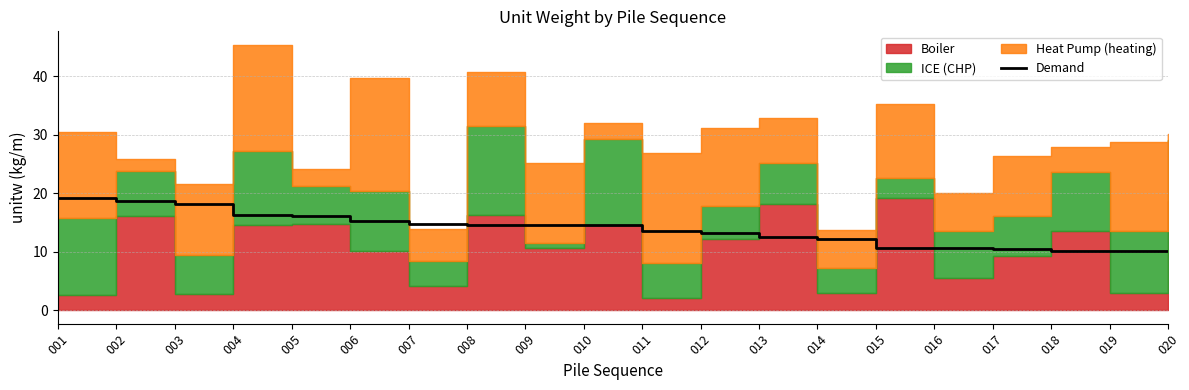

What is the highest value of the Demand series?

19.3